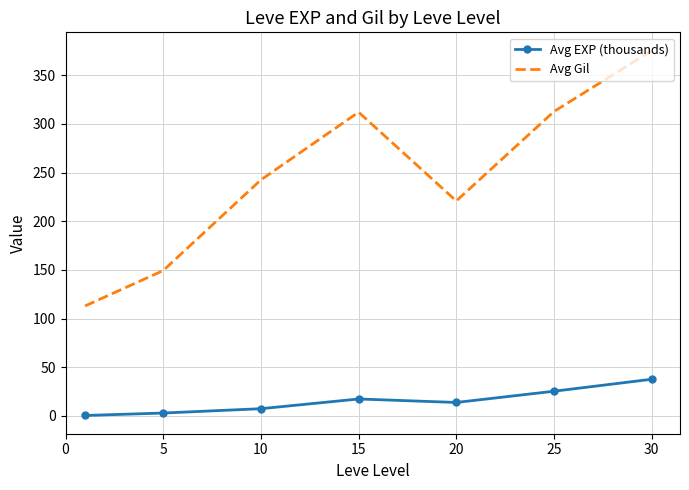

True or false: Avg Gil and Avg EXP (thousands) intersect in this chart.

False